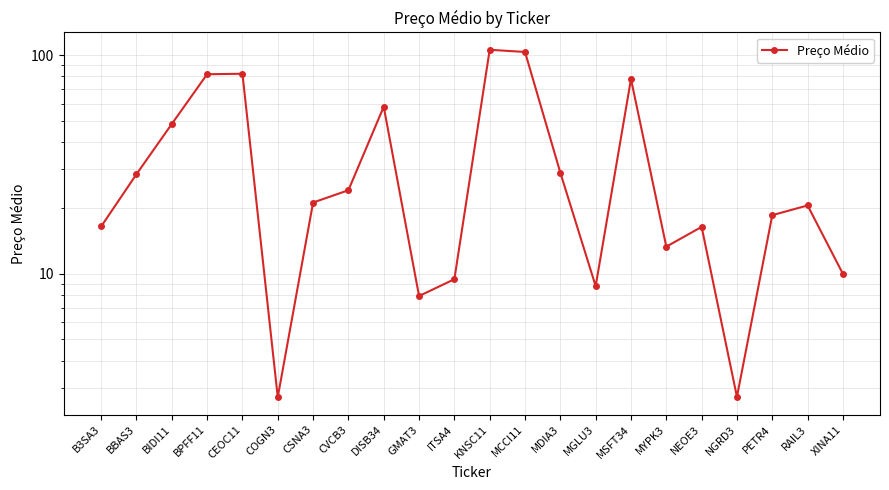

How many interior local peaks (higher than both neighbors) does the data have?

6